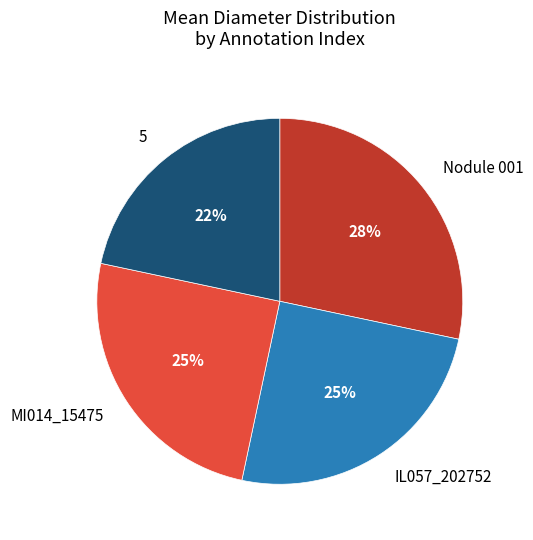

Does MI014_15475 account for over 50% of the chart?

No